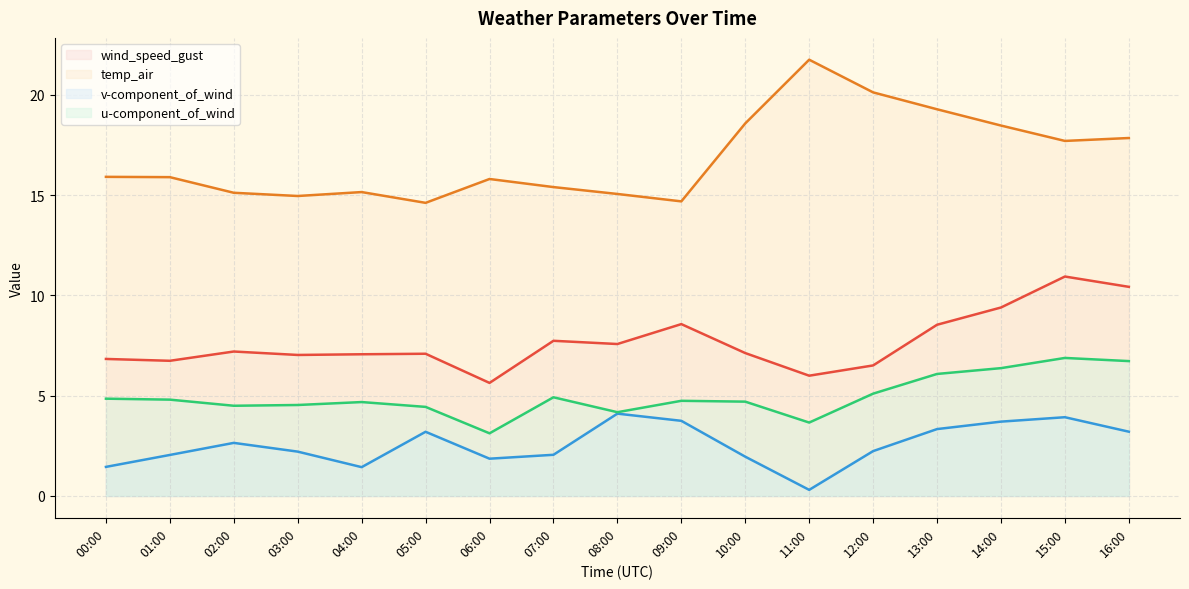

How many data points does each series have?

17